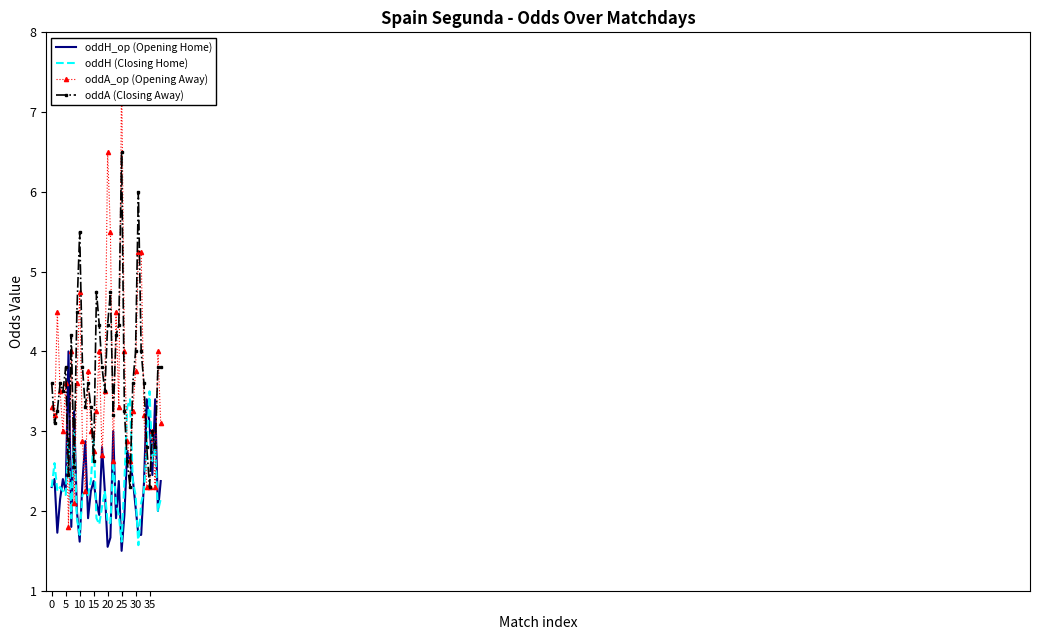

What is the highest value of the oddH_op (Opening Home) series?

4.0